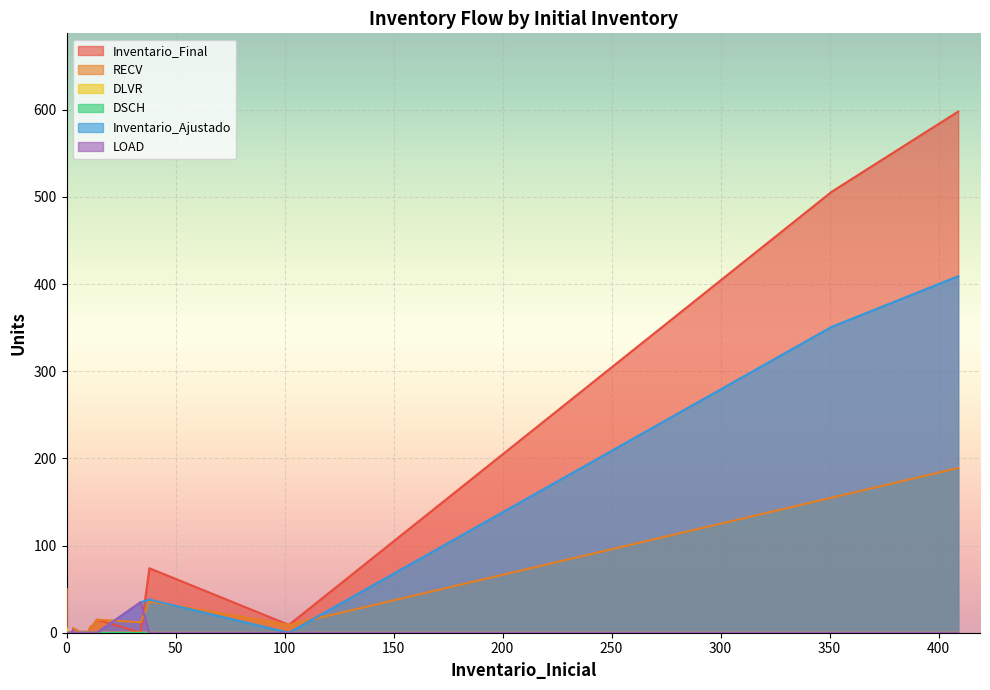

True or false: DSCH has more than 2 interior local peaks.

False